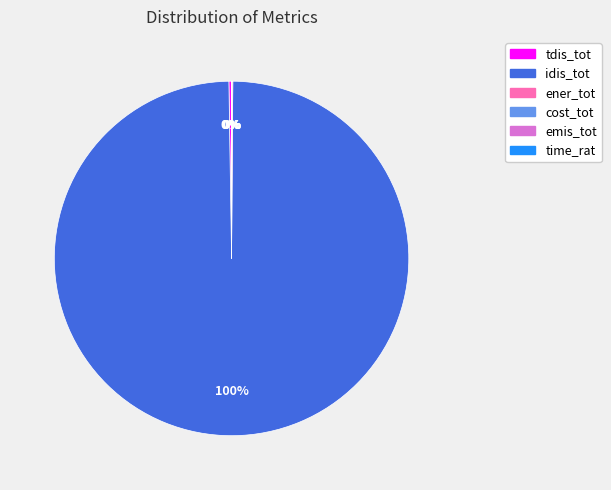

To the nearest percent, what is the difference between the largest and smallest slice percentages?

100%